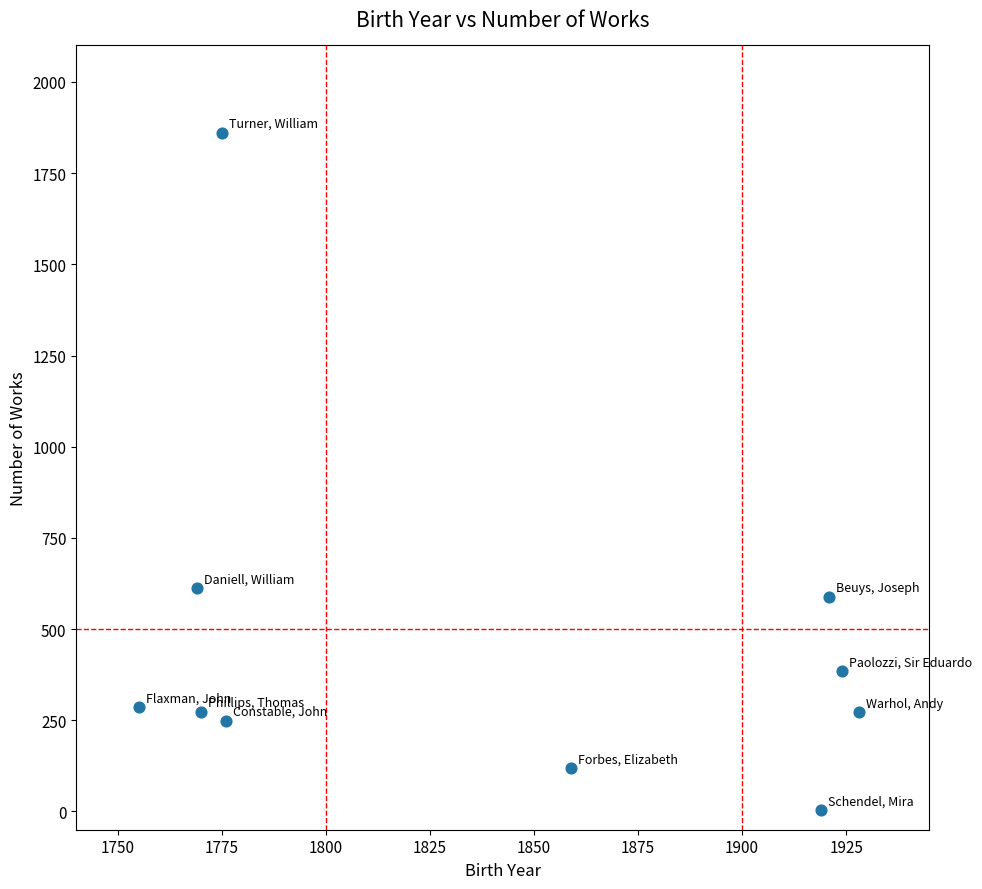

What Y value in the scatter plot is closest to 932?

612